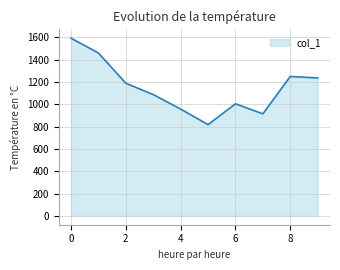

Reading left to right, extract all data points from this chart.

1591.2	1458.7	1187.4	1086.2	956.2	817.2	1003.5	913.6	1248.4	1234.9